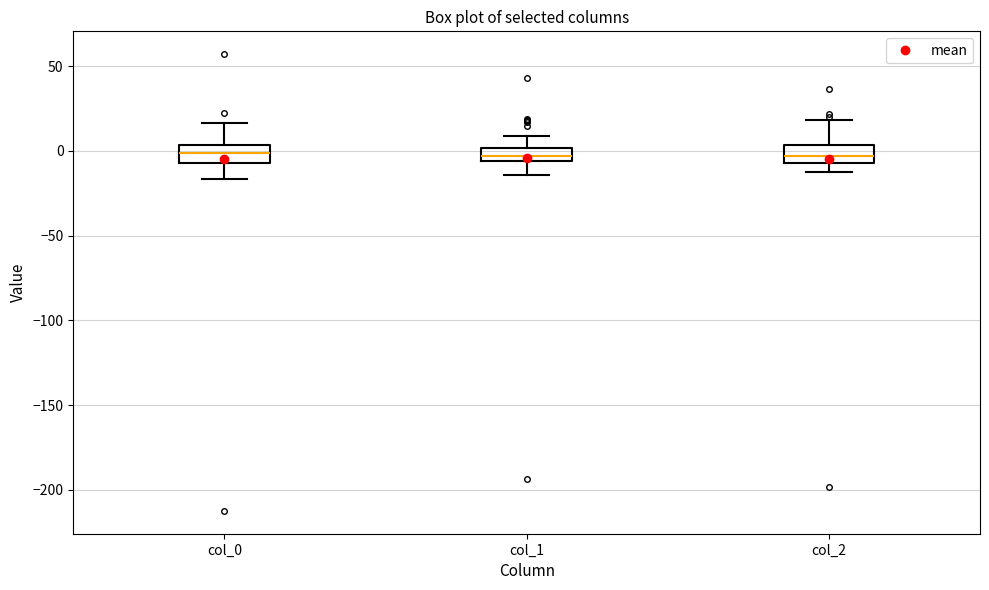

Reading left to right, transcribe this box plot: for each box, give where its median line is, the range the box spans, and where its two whiskers end, as read against the y-axis. The values are not printed on the chart, so give them approximately, as read against the axis.

col_0: median 0, box -5 to 5, whiskers -15 to 15
col_1: median -5 (inside the box), box -5 to 0, whiskers -15 to 10
col_2: median -5 (inside the box), box -5 to 5, whiskers -15 to 20